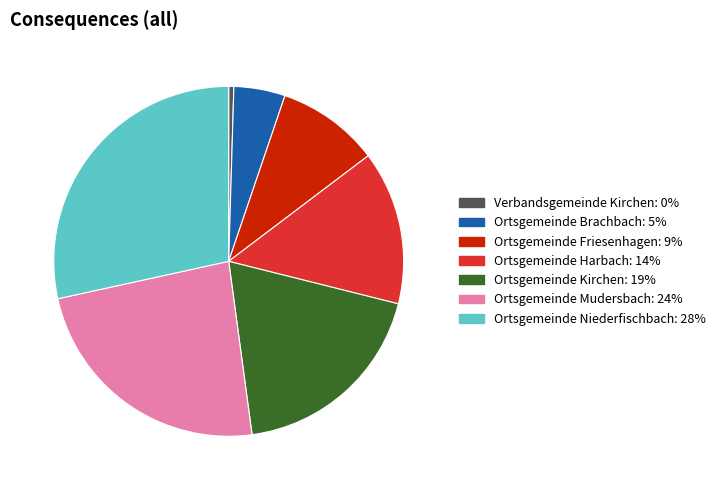

How many segments does this pie chart have?

7